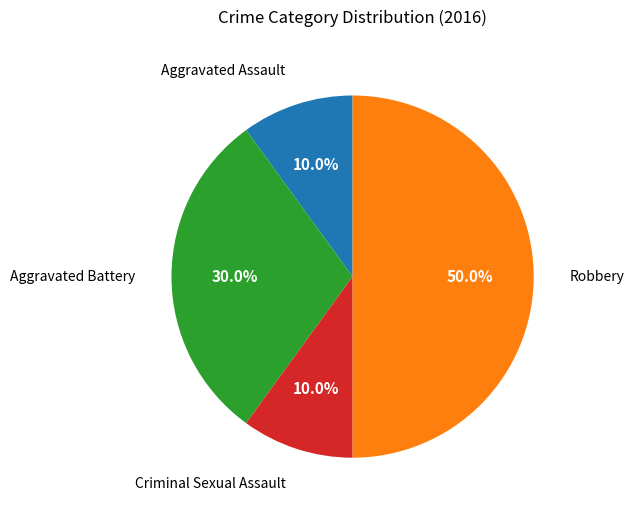

Does Aggravated Assault account for over 50% of the chart?

No